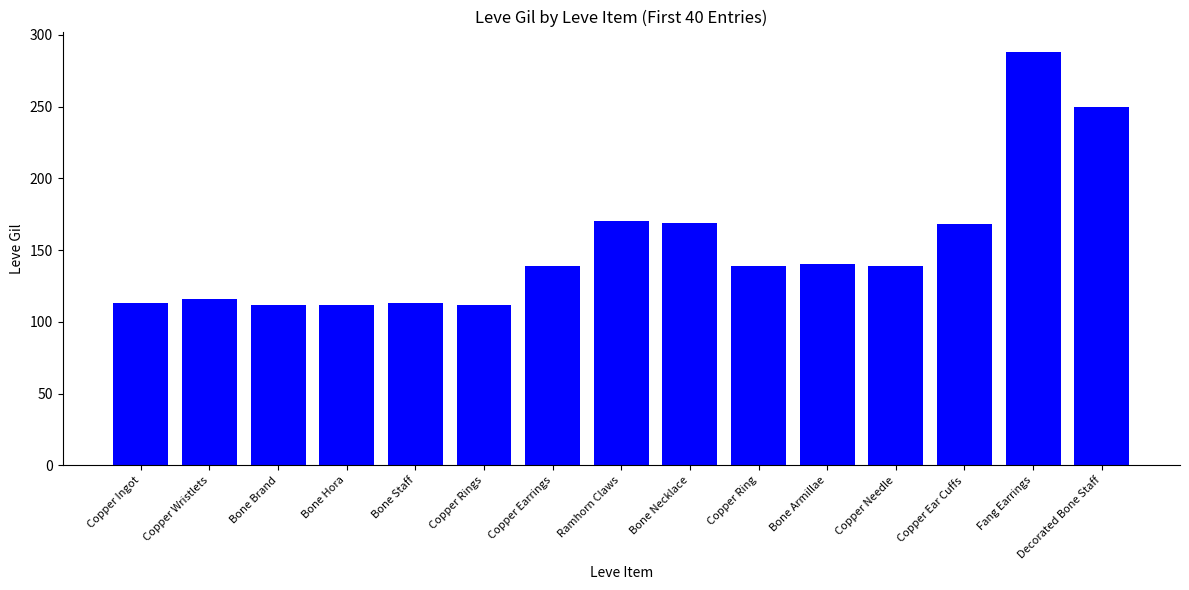

What is the label of the 4th bar from the left?

Bone Hora